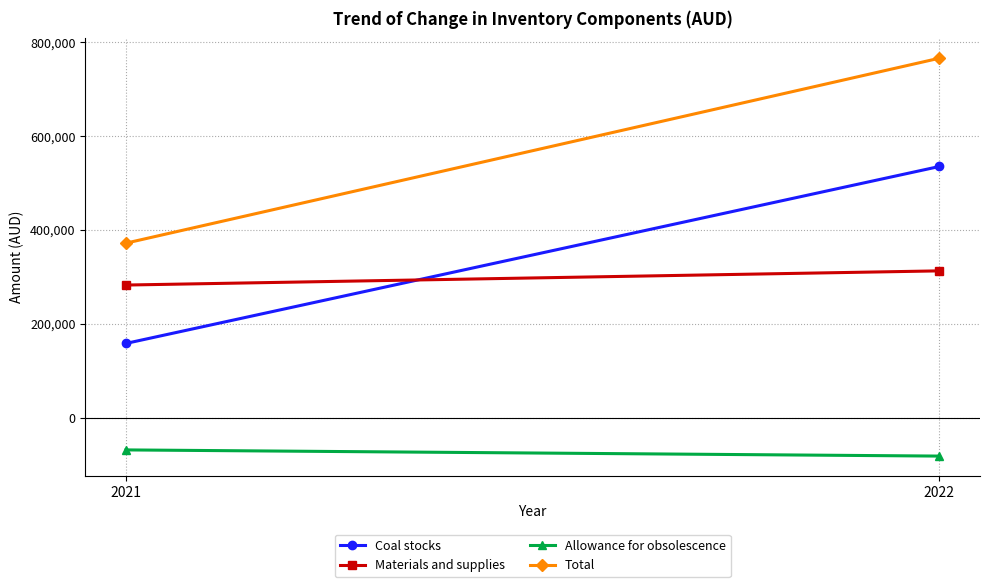

What is the lowest value of the Allowance for obsolescence series?

-82018